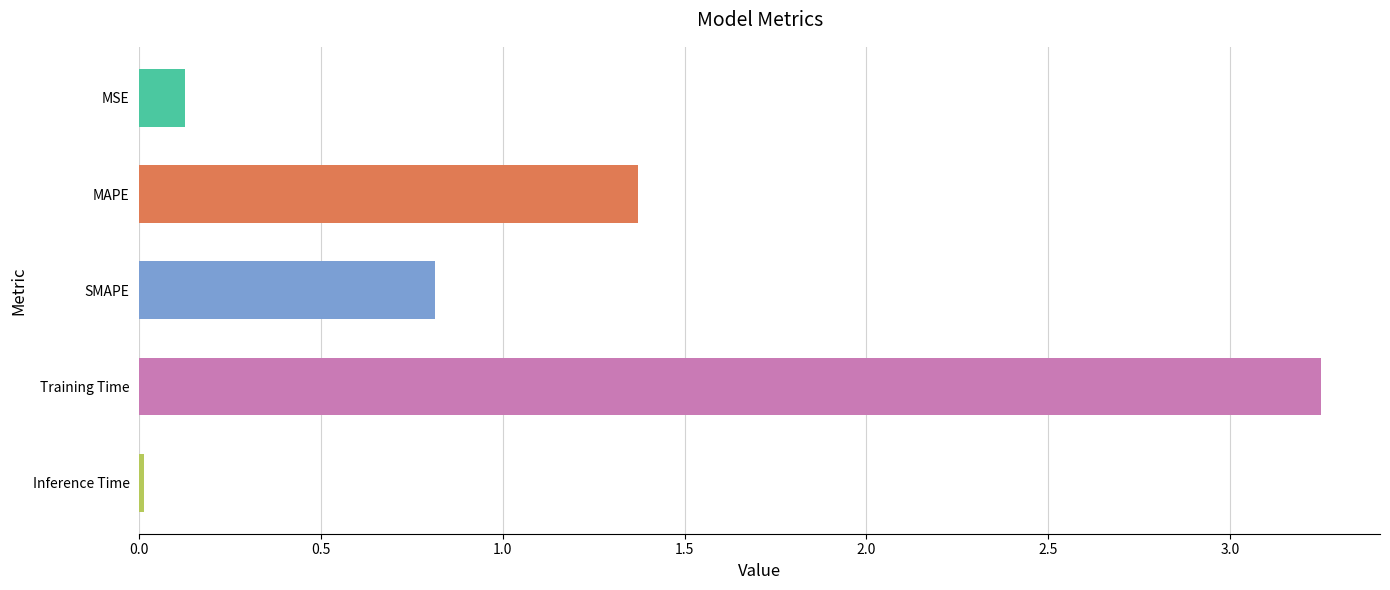

Where is the data nearest to the value 1?

SMAPE